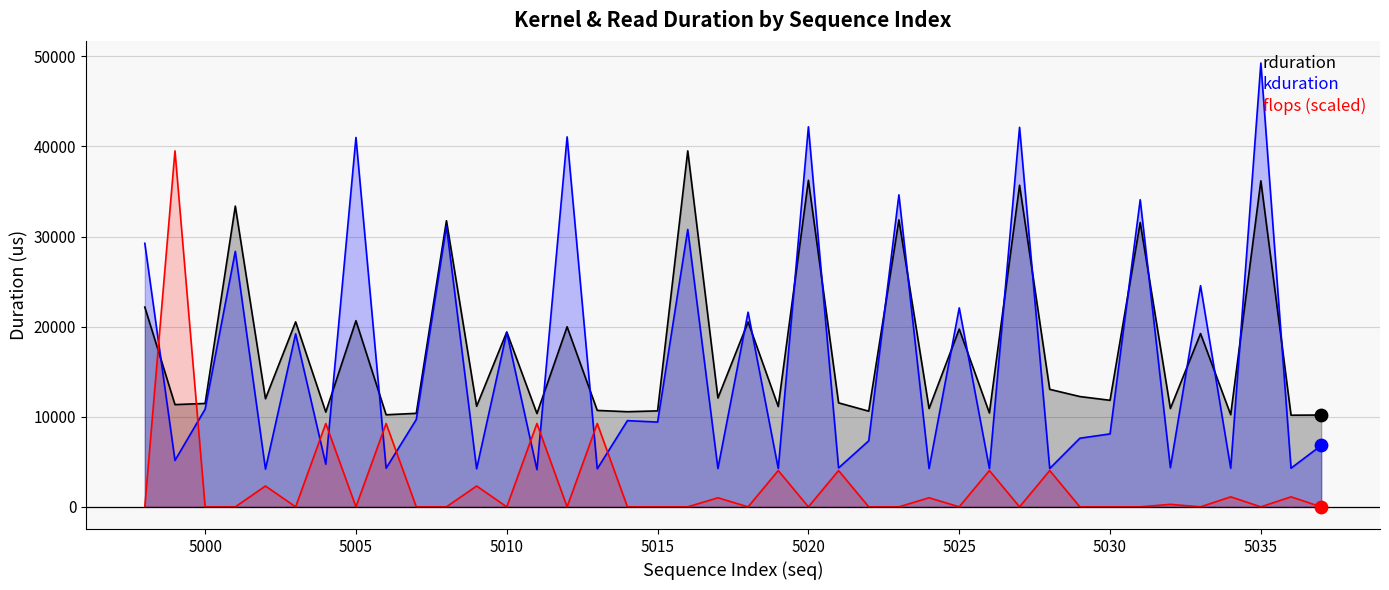

Which series has the widest spread of values?

kduration